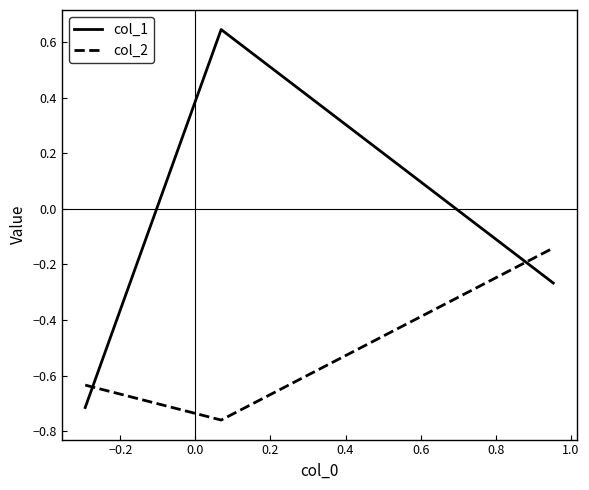

Rank the series by their average value, from lowest to highest.

col_2, col_1